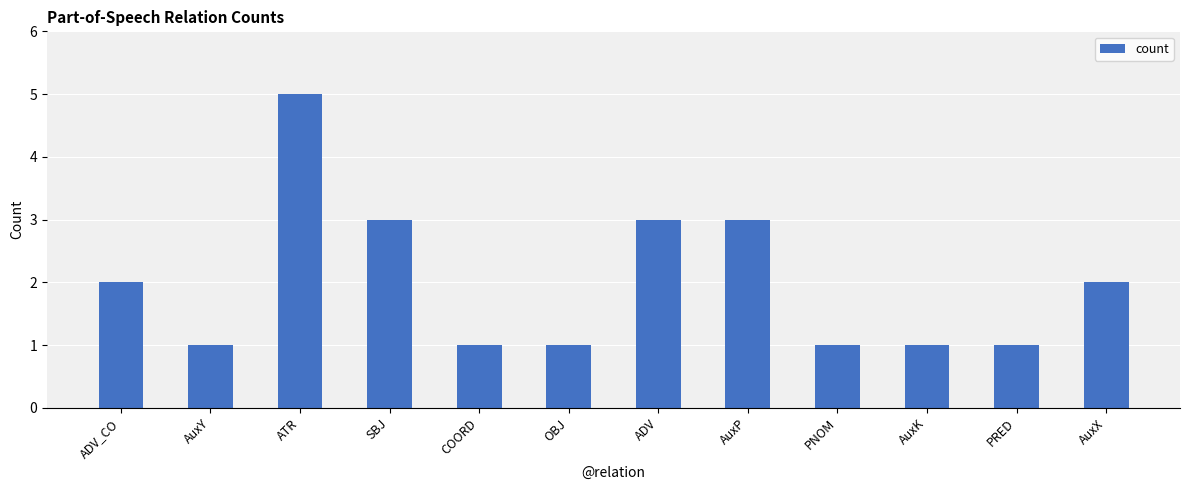

What is the difference between the maximum and second lowest values?

4